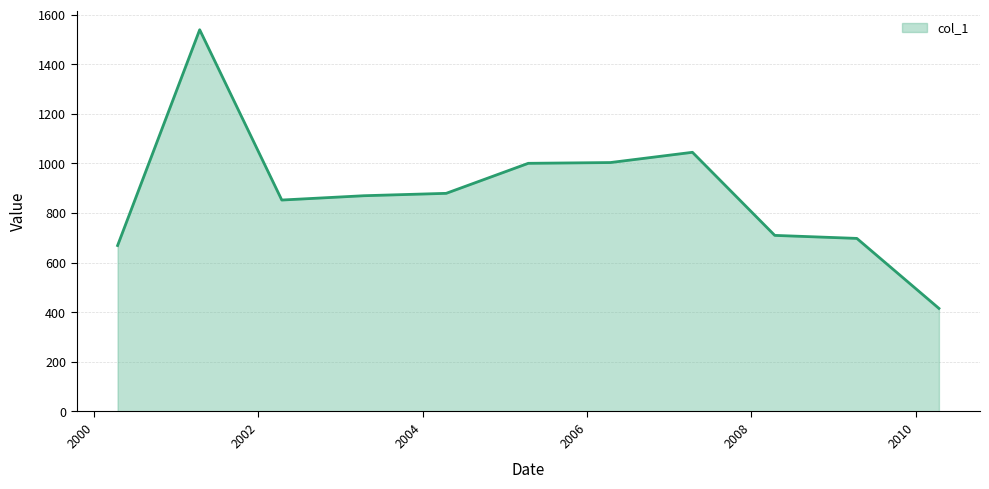

True or false: the data has more than 1 interior local peaks.

True